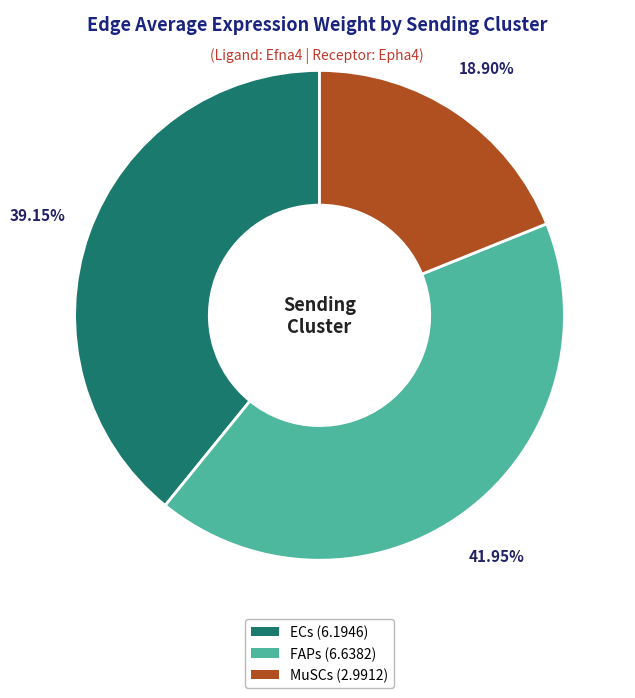

Count the number of slices in the pie.

3